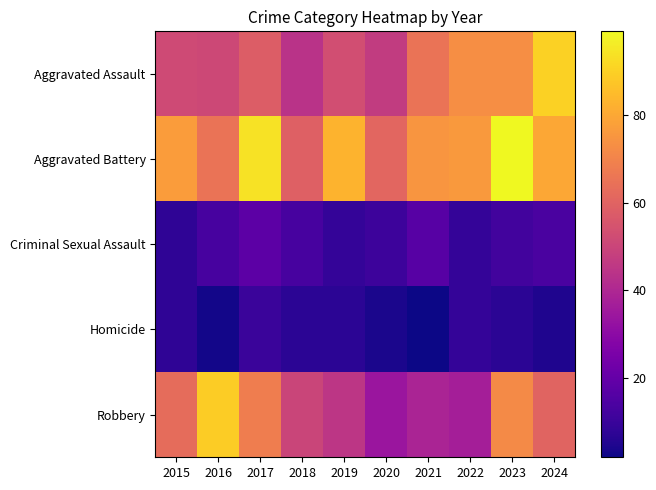

What is the difference between the highest and lowest values at 2018?

52